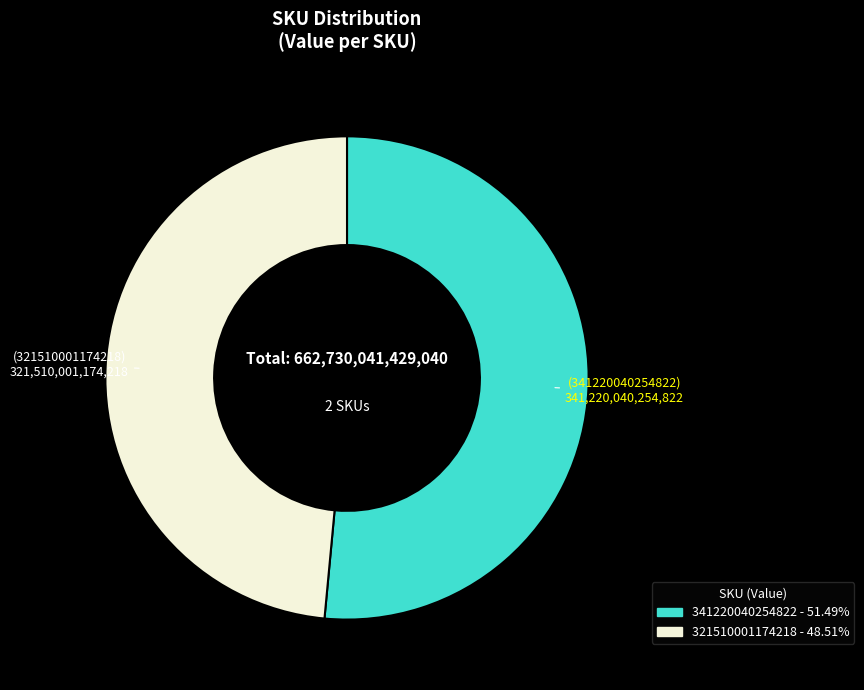

Count the number of slices in the pie.

2